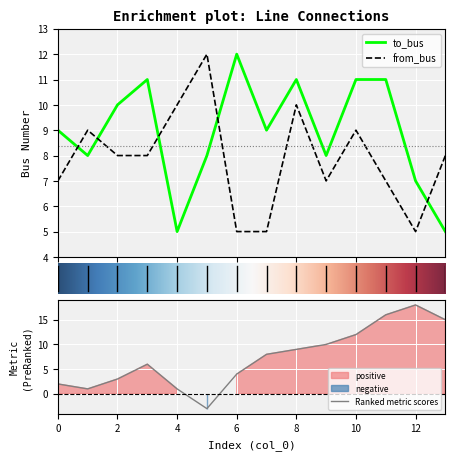

What is the maximum value for from_bus?

12